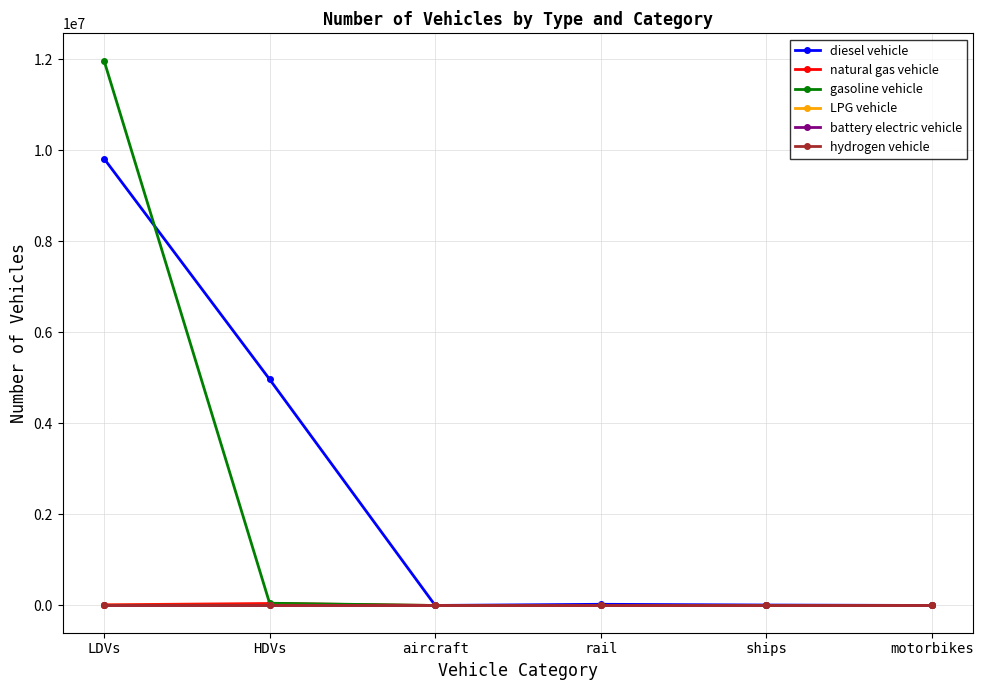

Which series changed the most between HDVs and rail?

diesel vehicle